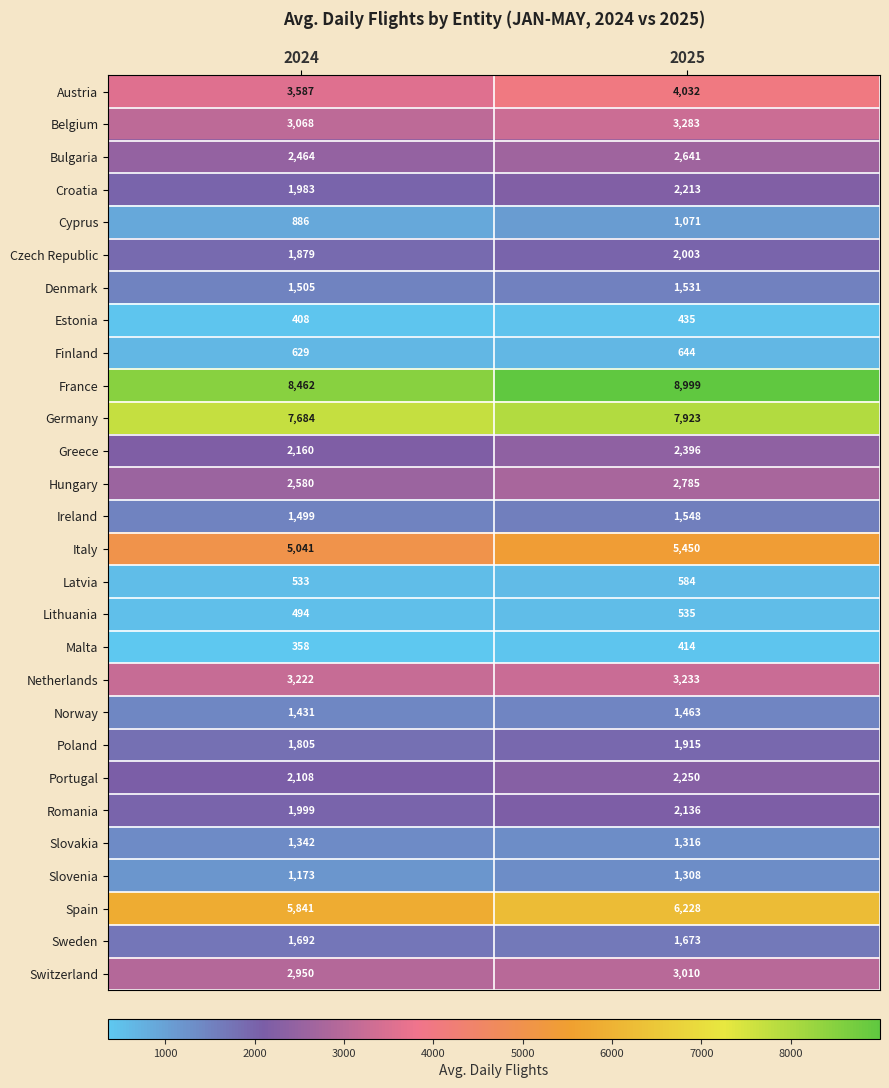

Where is Poland nearest to the value 1860?

2024